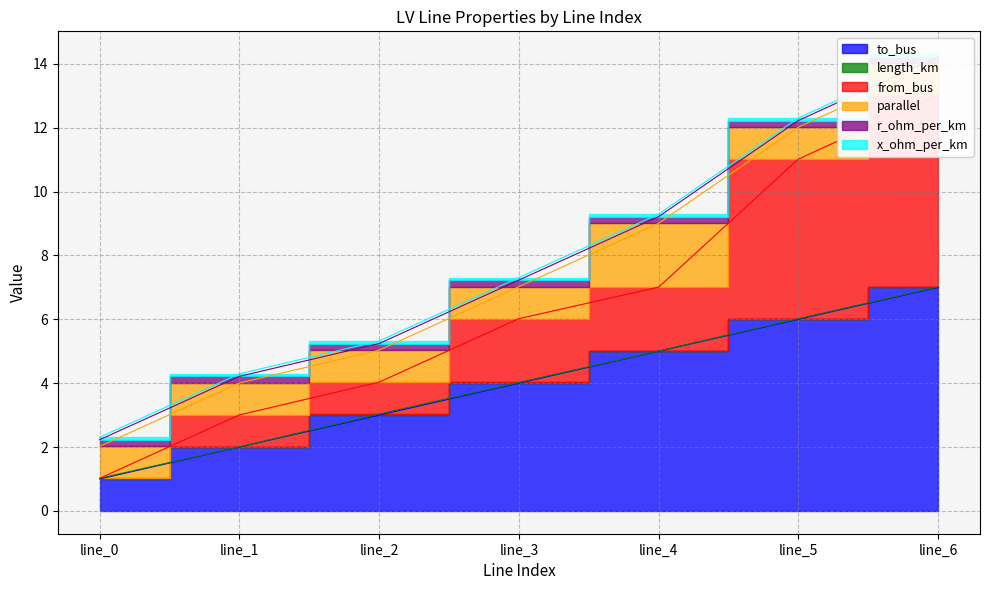

What is the sum of the x_ohm_per_km values at line_0 and line_5?

0.2